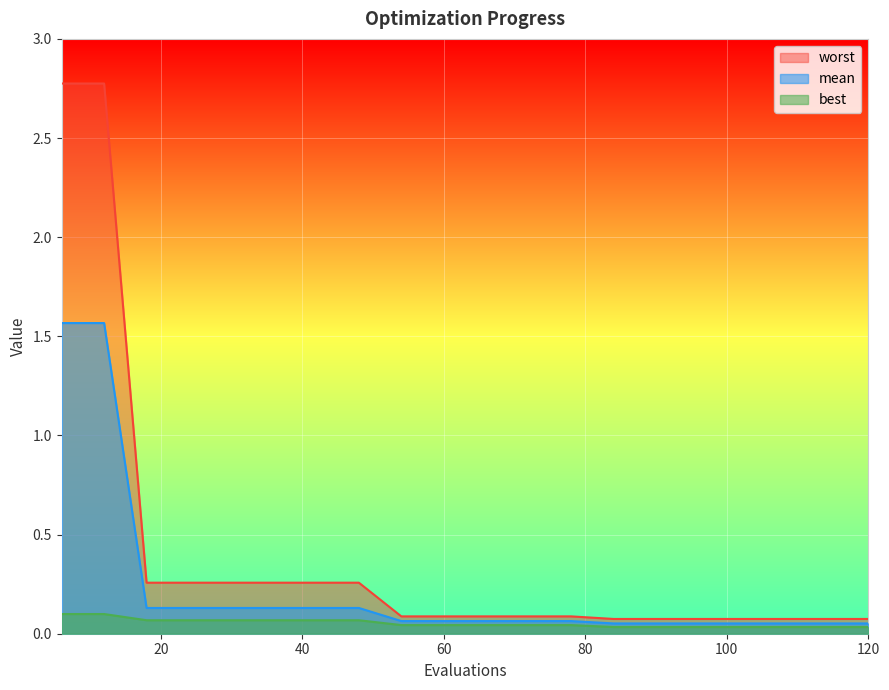

How many lines are shown in the chart?

3